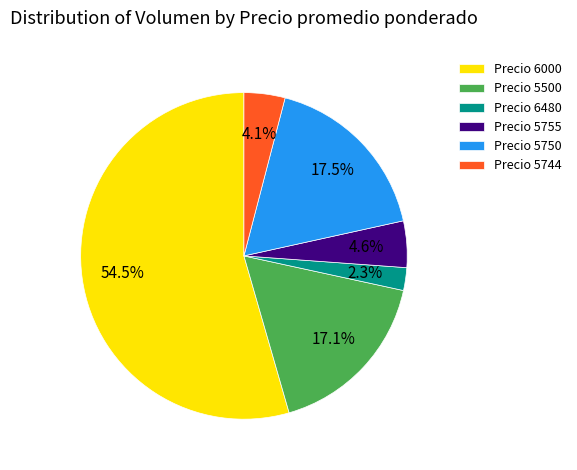

What portion of the pie excludes Precio 6480?

97.7%